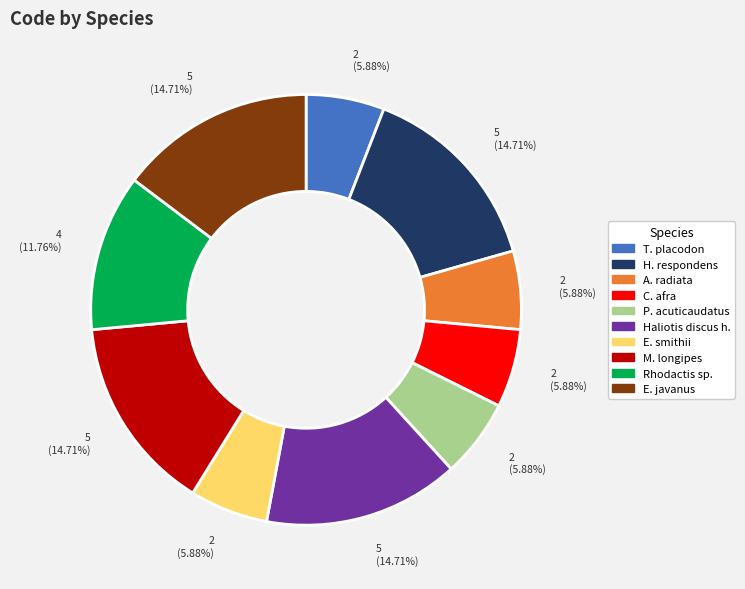

Is there a majority slice in this chart?

No